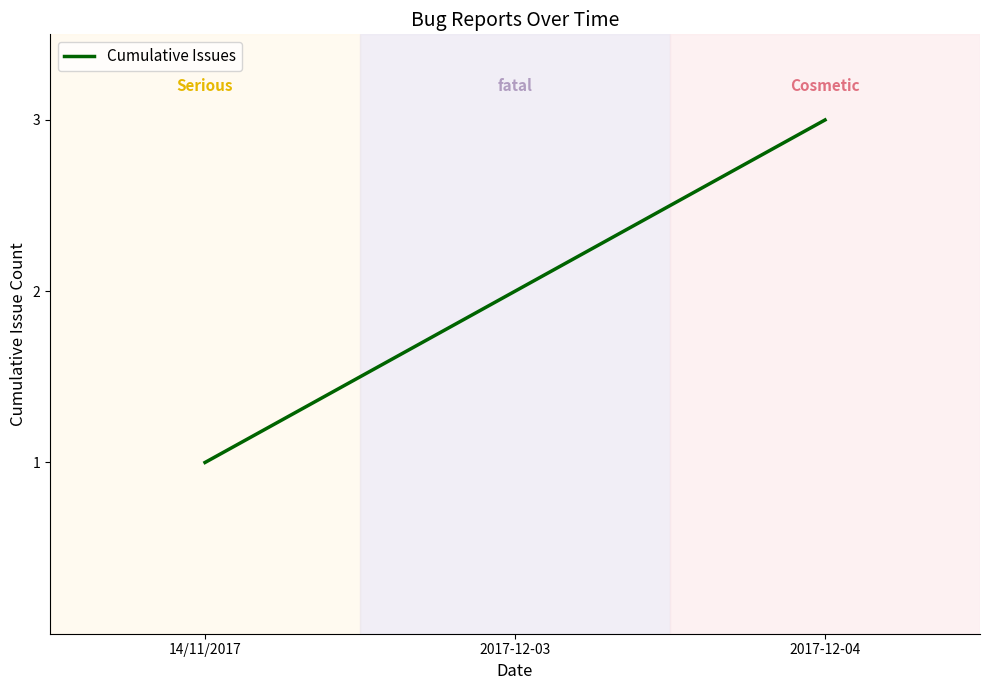

List the labels in order of value, largest first.

2017-12-04, 2017-12-03, 14/11/2017